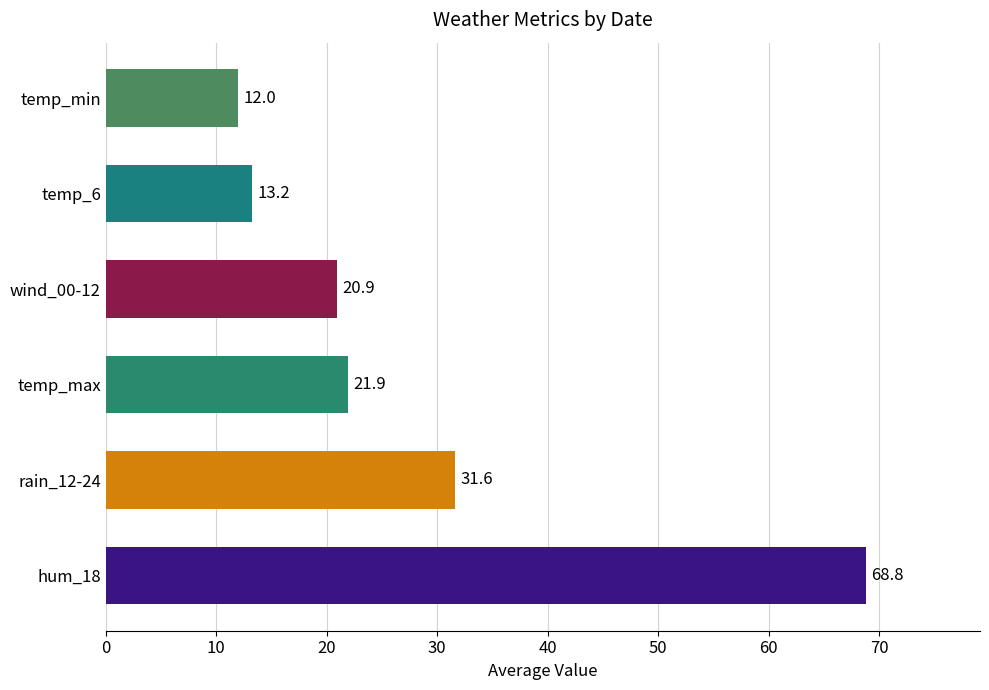

Is it true that the value at temp_min is 6.3?

False